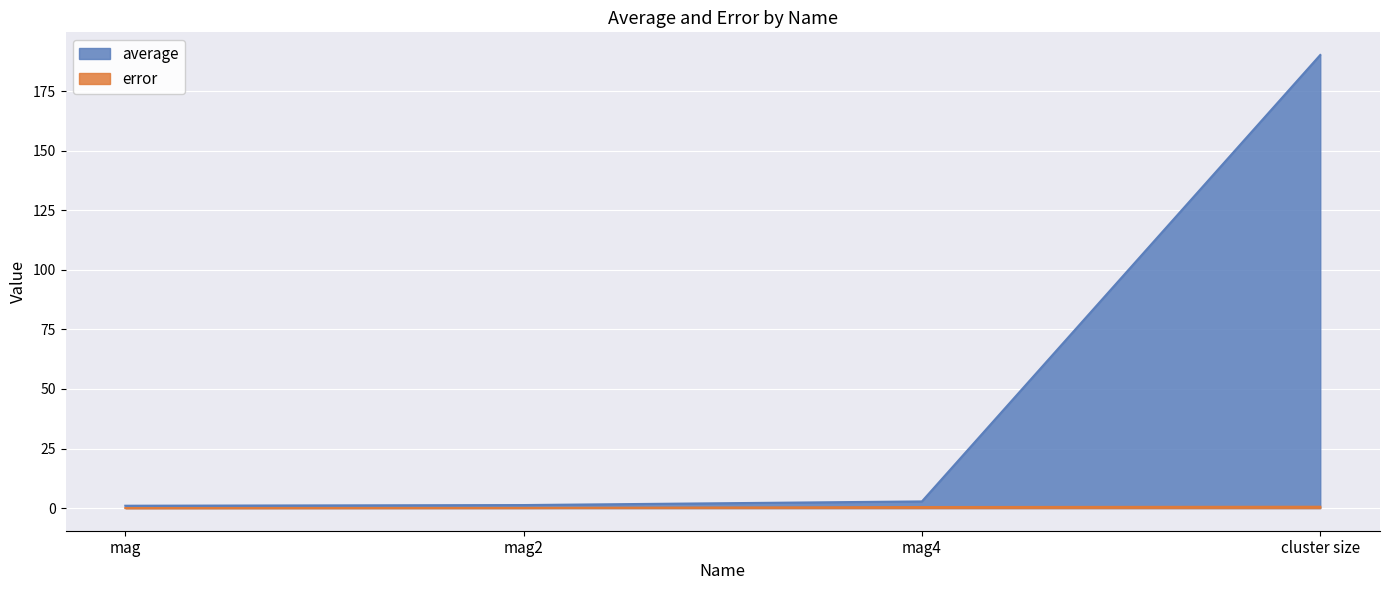

Which series has the largest total across all categories?

average